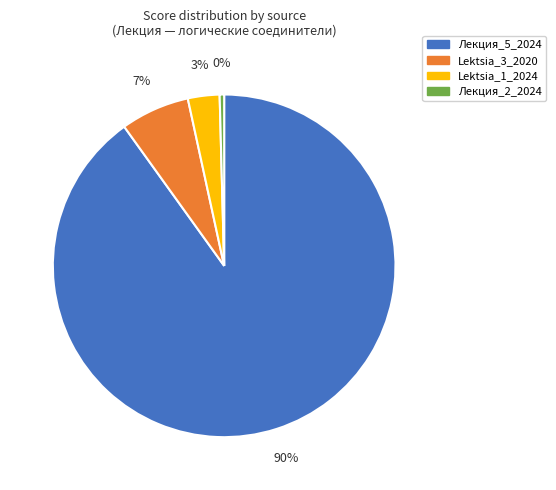

Which slice represents more than half of the pie?

Лекция_5_2024